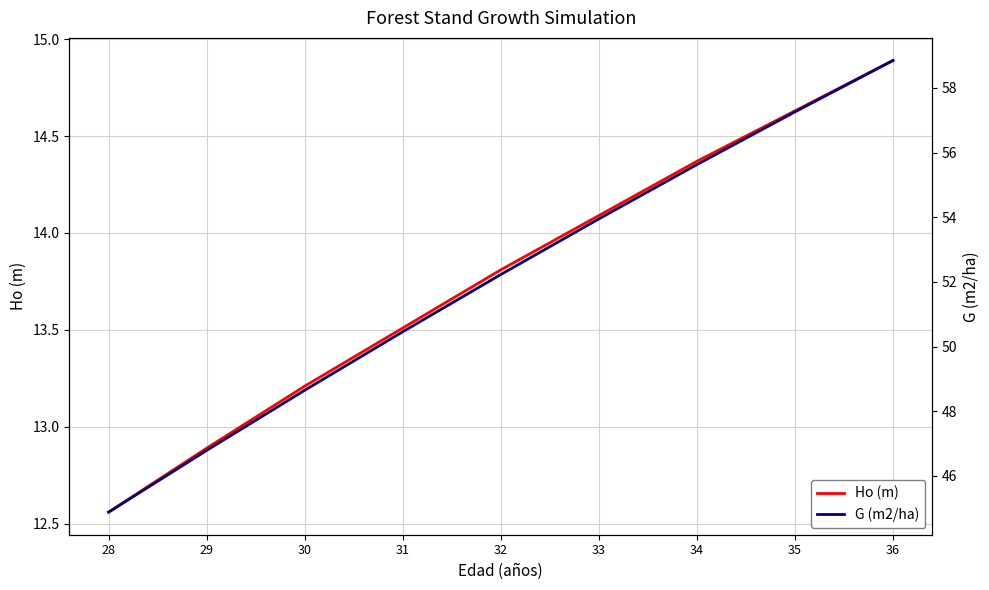

How many data points in Ho (m) are less than 13?

2